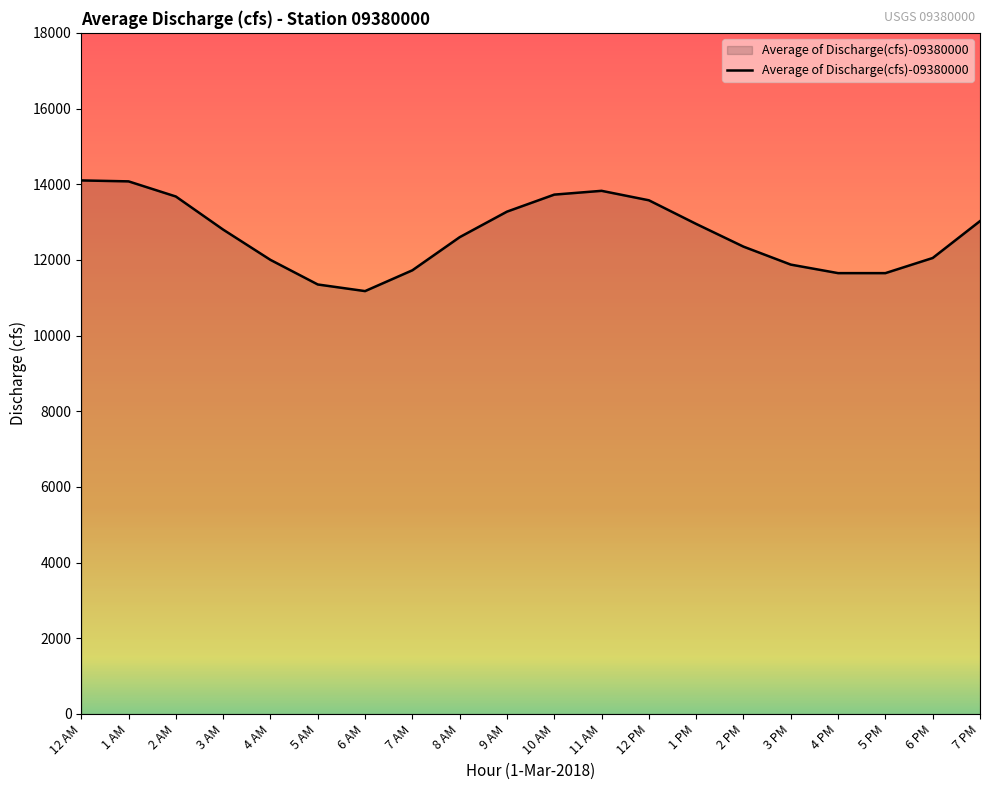

What is the change in value from 8 AM to 3 PM?

-725